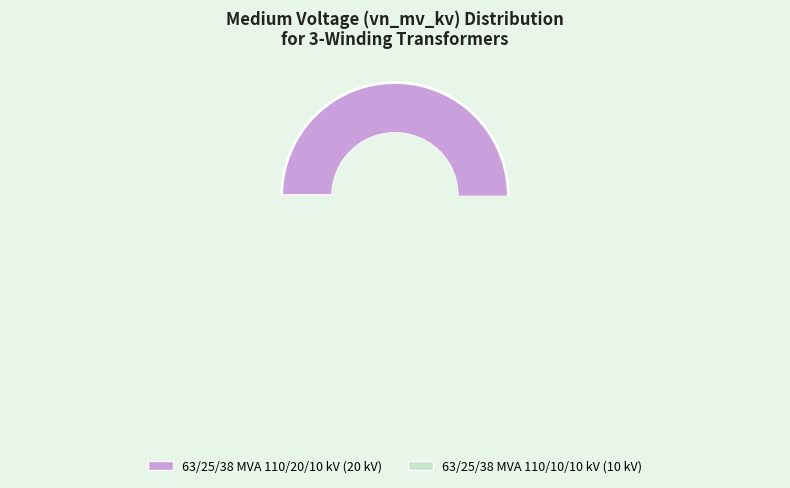

What is the ratio of the value at 63/25/38 MVA 110/10/10 kV to the value at 63/25/38 MVA 110/20/10 kV?

0.5